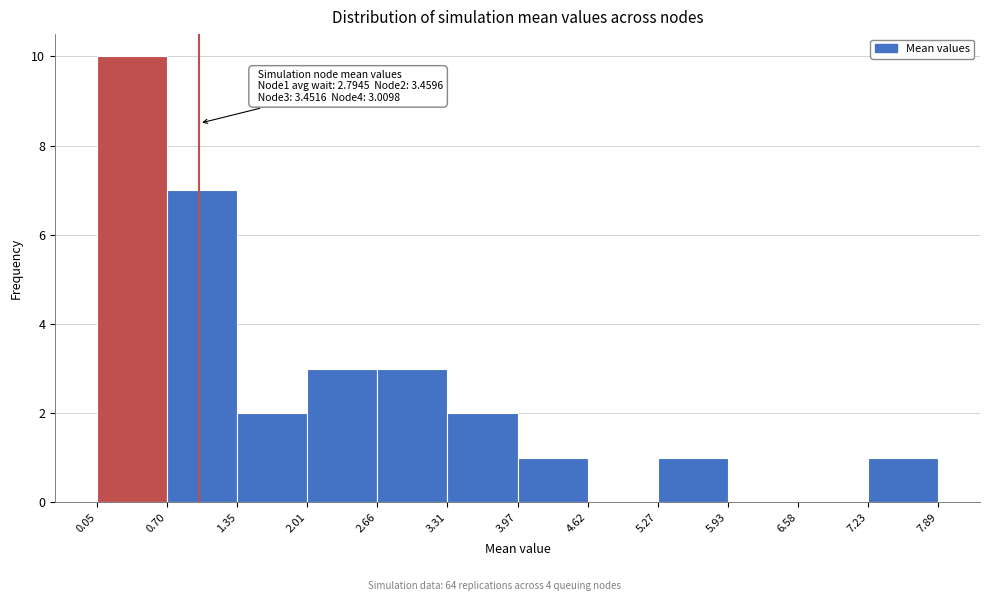

Which range on the x-axis has the tallest bar?

0.05 to 0.70